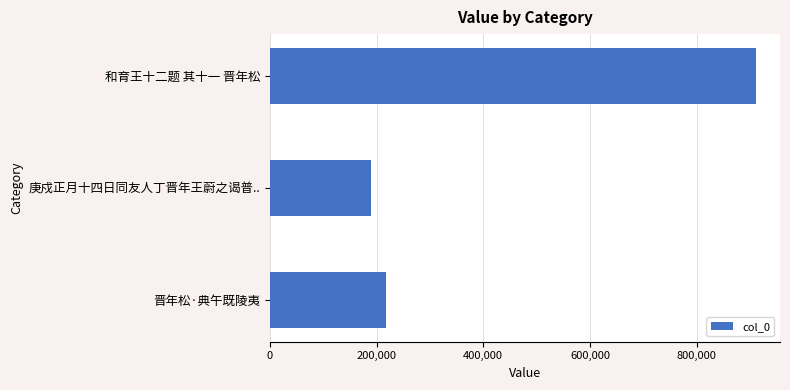

What is the label of the 3rd bar from the top?

晋年松·典午既陵夷